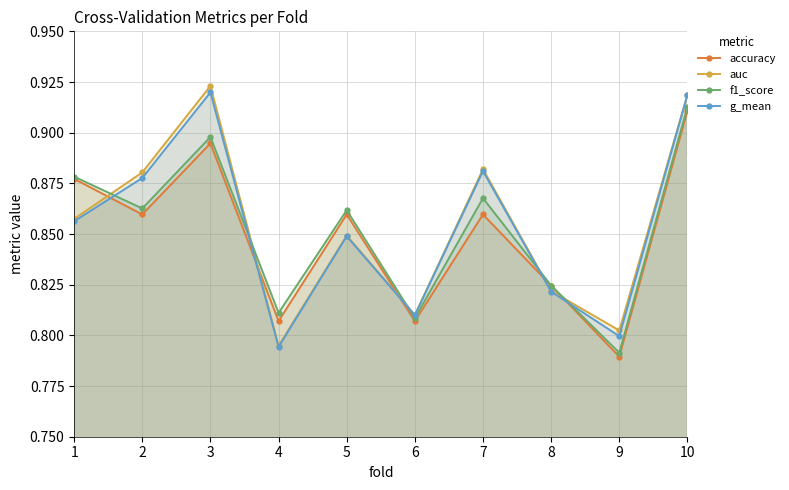

True or false: accuracy has a value of 0.2 at 5.

False